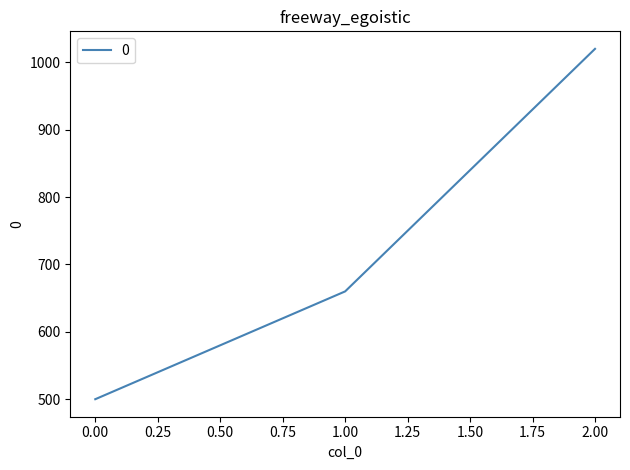

What is the difference between the maximum and minimum values?

520